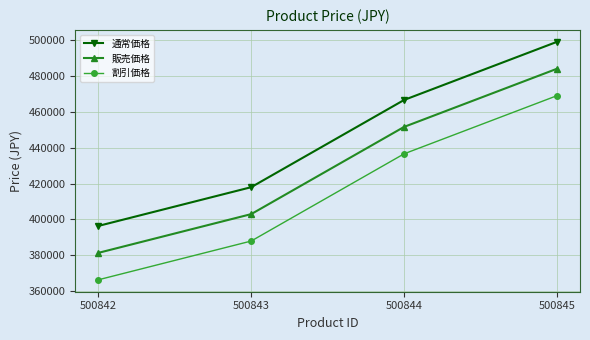

The value of 割引価格 at 500842 is 366360. True or false?

True